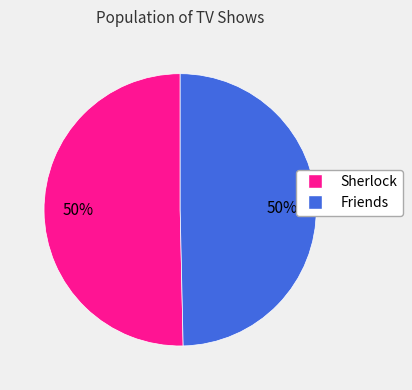

What is the ratio of the value at Friends to the value at Sherlock?

1.0